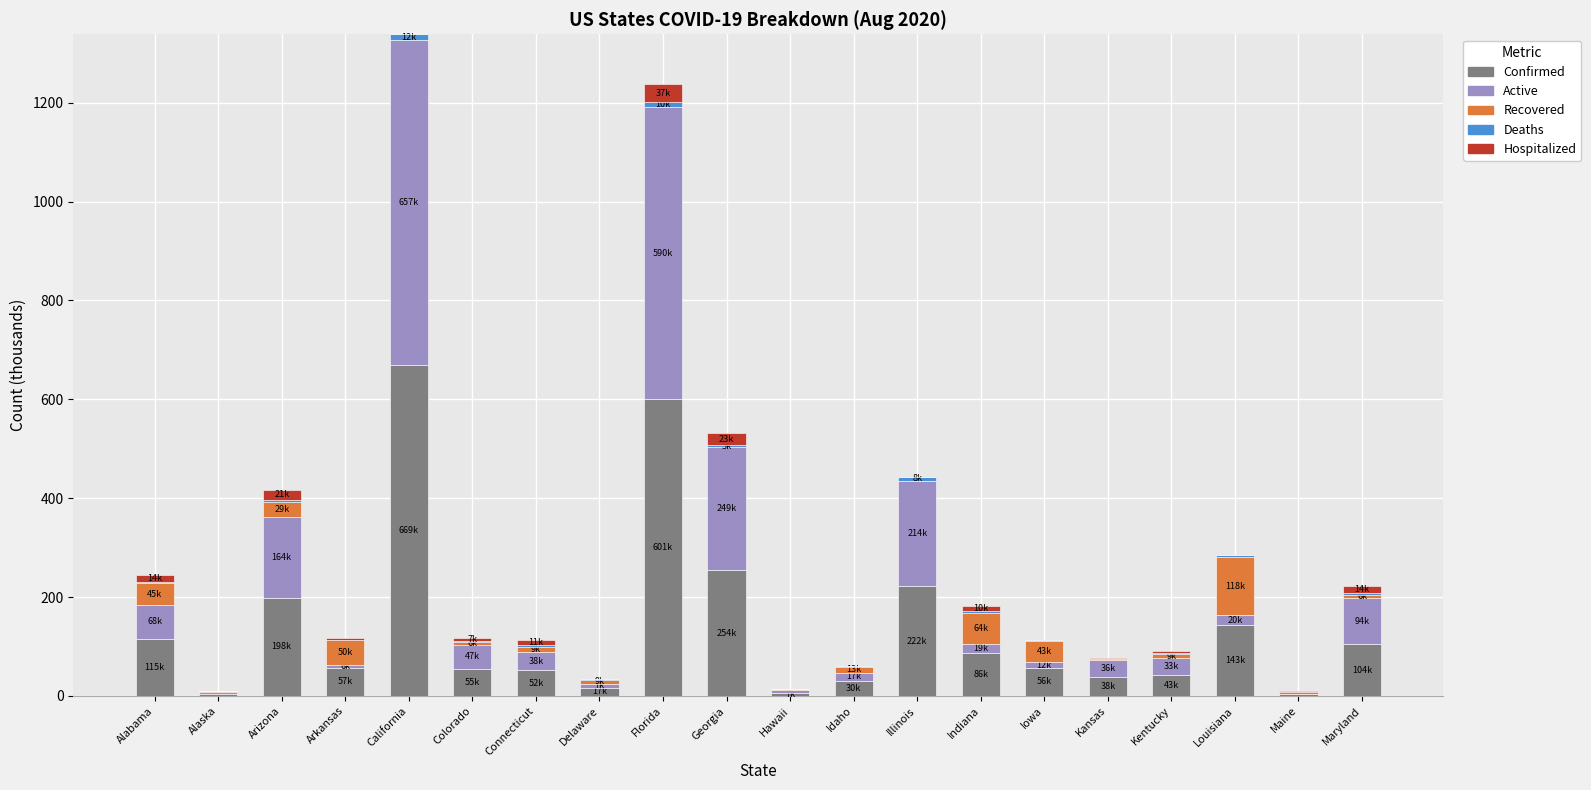

Which category has the highest value in the Confirmed series?

California